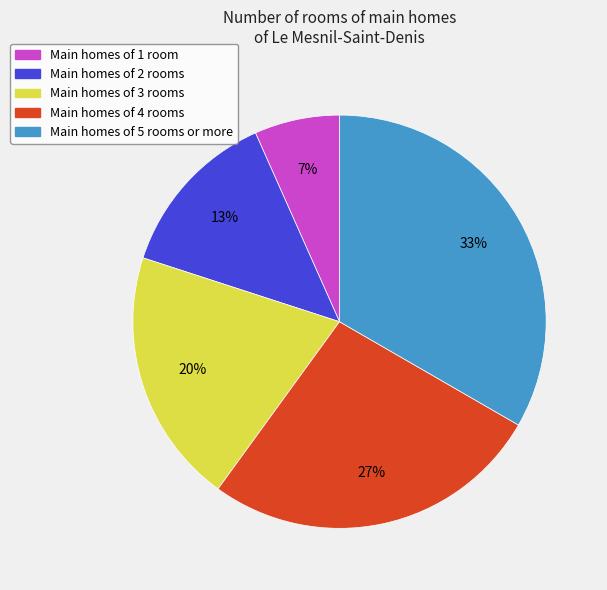

Rank the categories by value from highest to lowest.

Main homes of 5 rooms or more, Main homes of 4 rooms, Main homes of 3 rooms, Main homes of 2 rooms, Main homes of 1 room